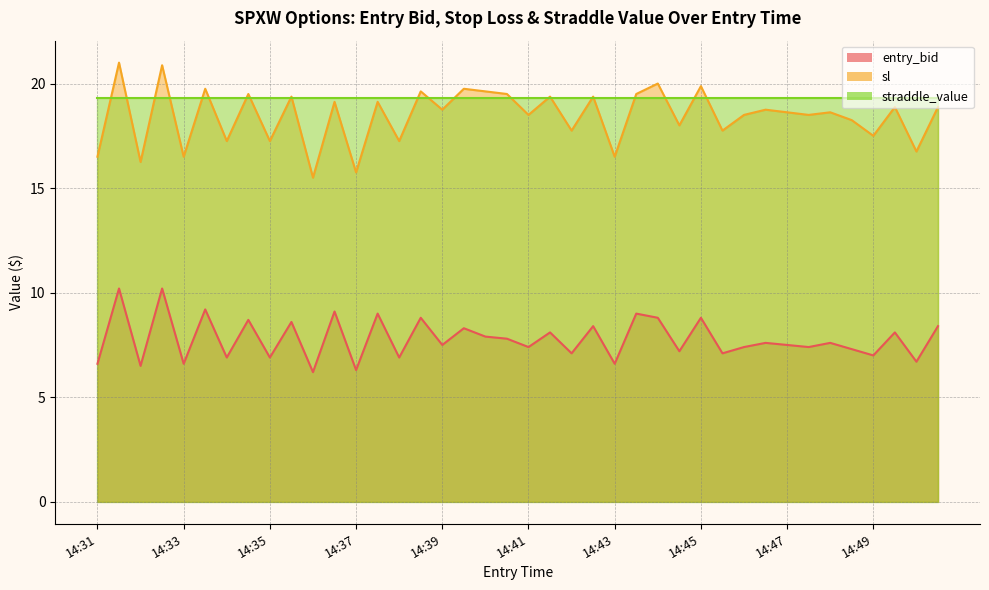

Is it true that sl equals 10.2 at 14:40?

False